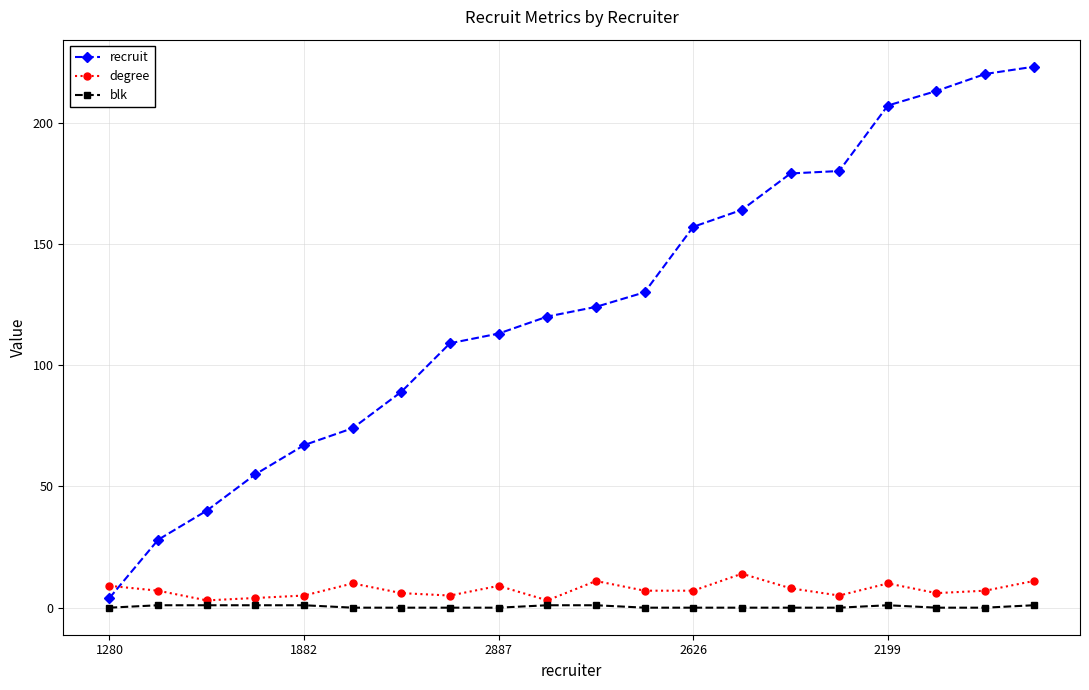

Which series has the largest total across all categories?

recruit